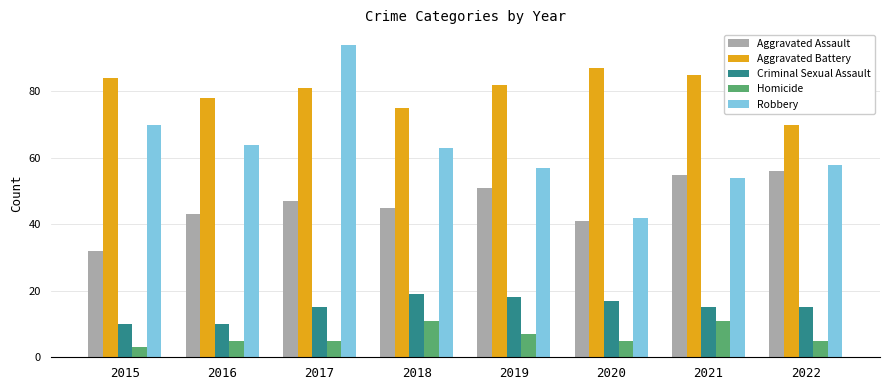

Is the value of Aggravated Assault at 2020 greater than the value of Criminal Sexual Assault at 2022?

Yes